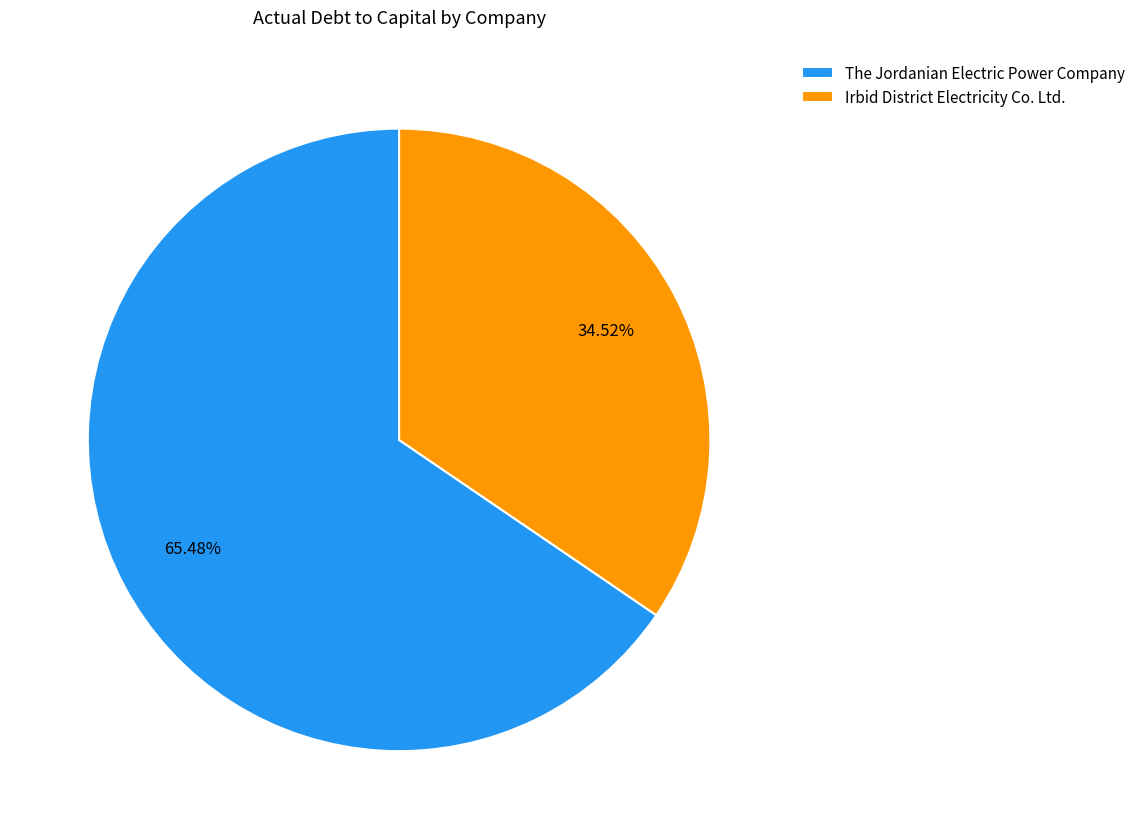

Rank the categories by value from lowest to highest.

Irbid District Electricity Co. Ltd., The Jordanian Electric Power Company